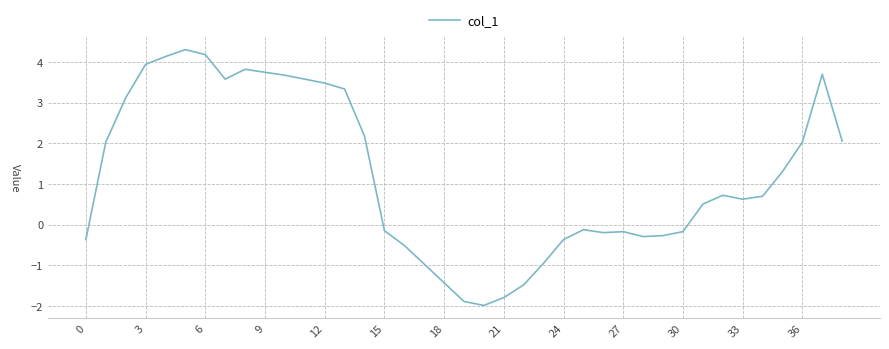

What is the minimum value shown in the chart?

-2.0